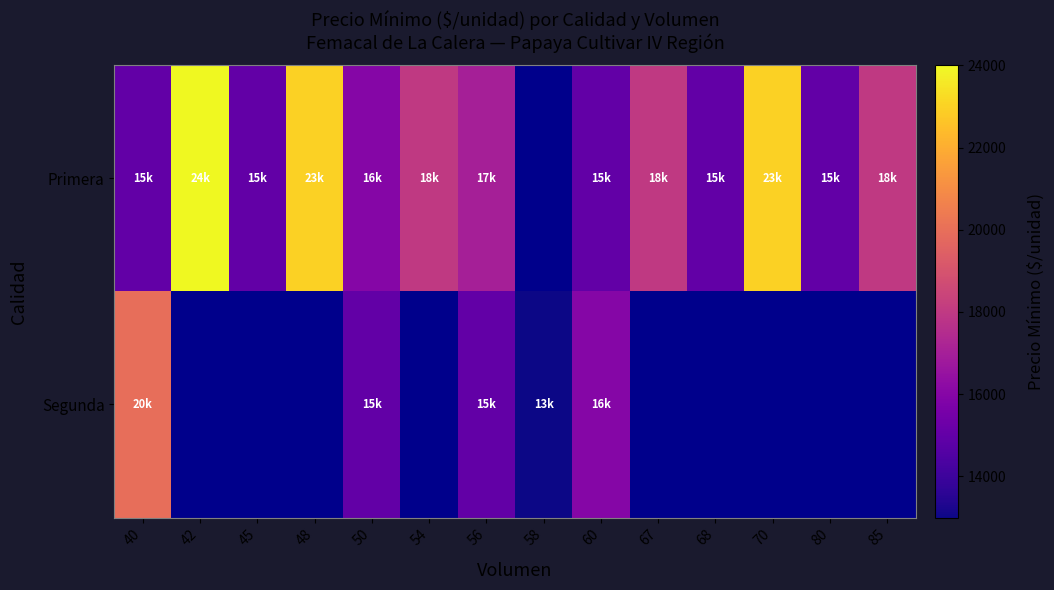

What is the minimum value shown in the chart?

13000.0